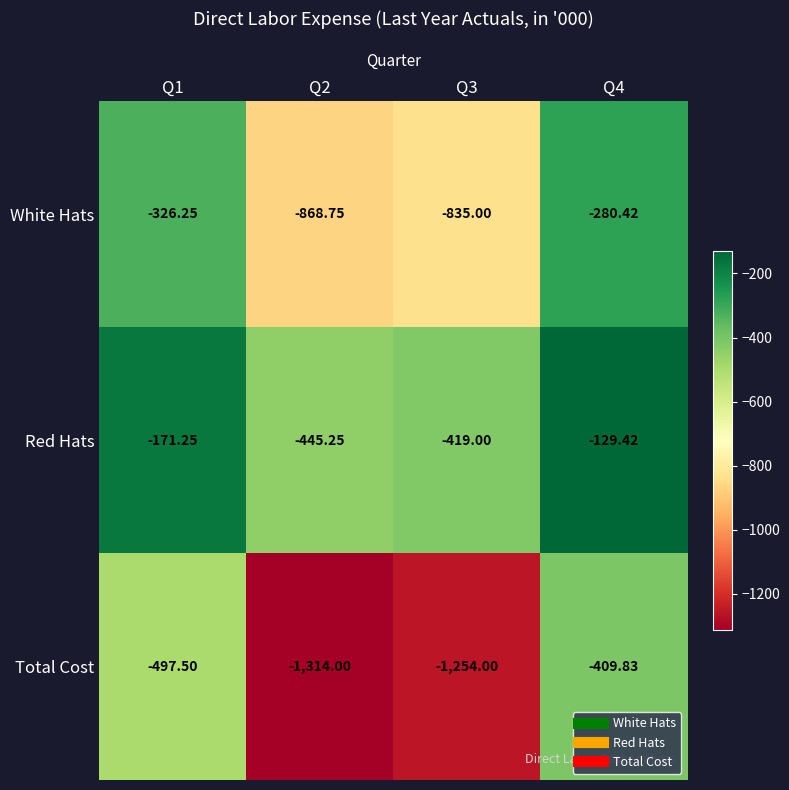

Is the value of Red Hats at Q4 greater than the value of White Hats at Q4?

Yes